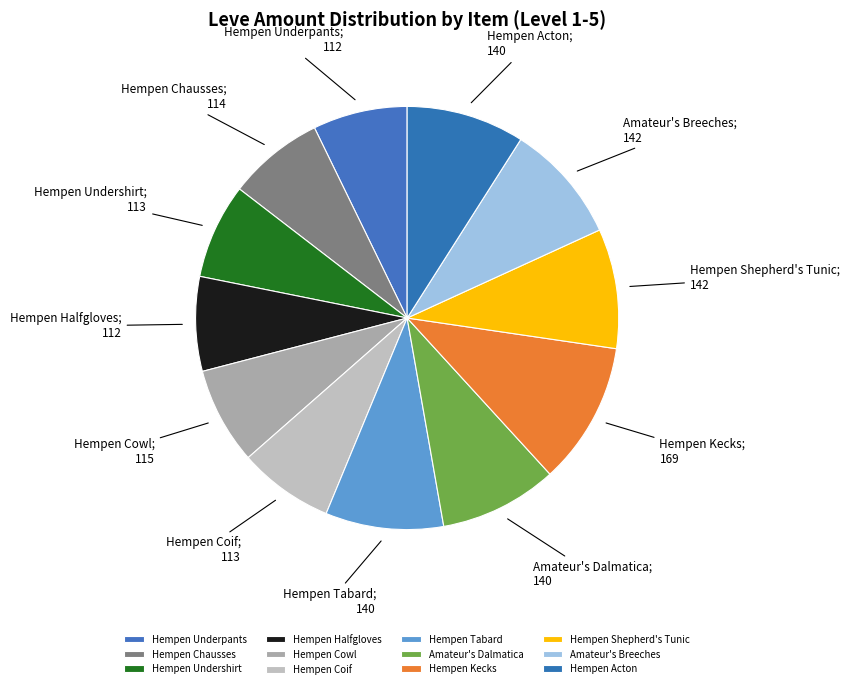

Combined, do Hempen Coif and Amateur's Dalmatica account for over 50%?

No